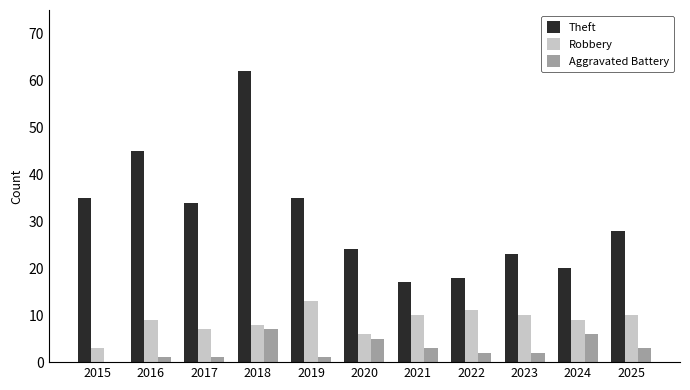

True or false: Theft has a value of 45 at 2016.

True